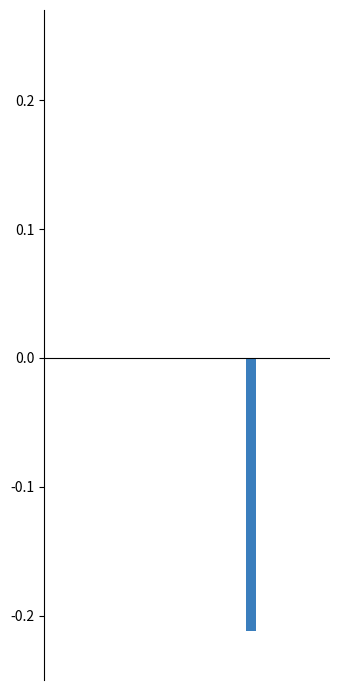

True or false: LeveProfitNQ has a value of 0.0 at 4.

False